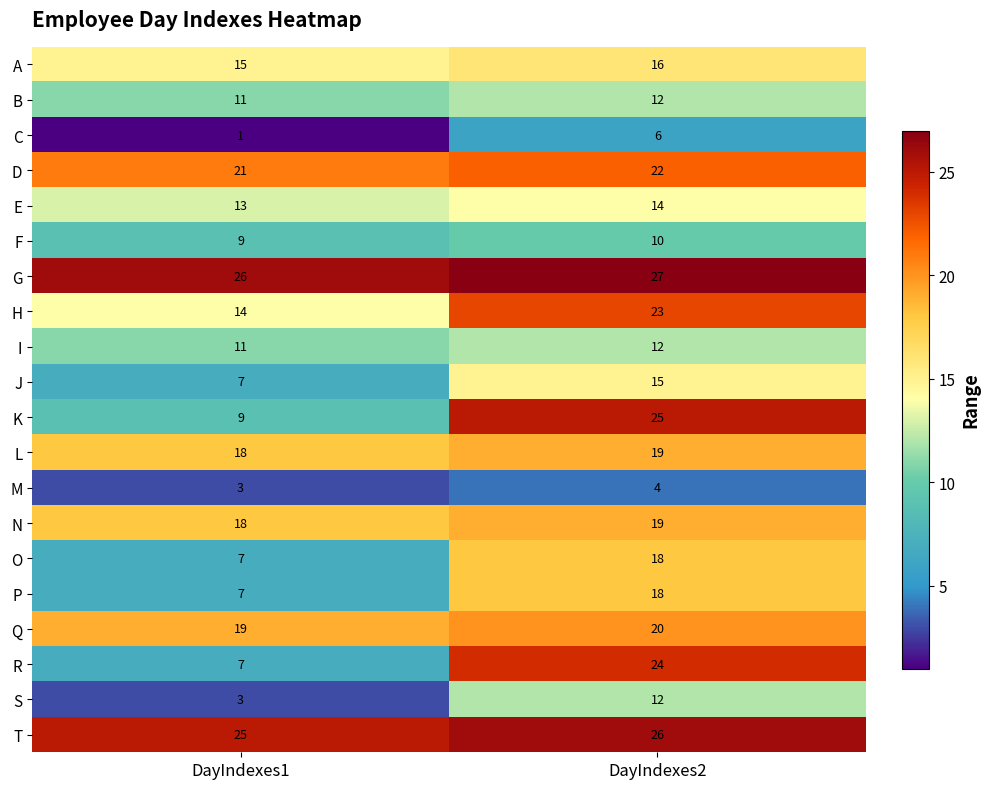

True or false: D has a value of 6 at DayIndexes1.

False